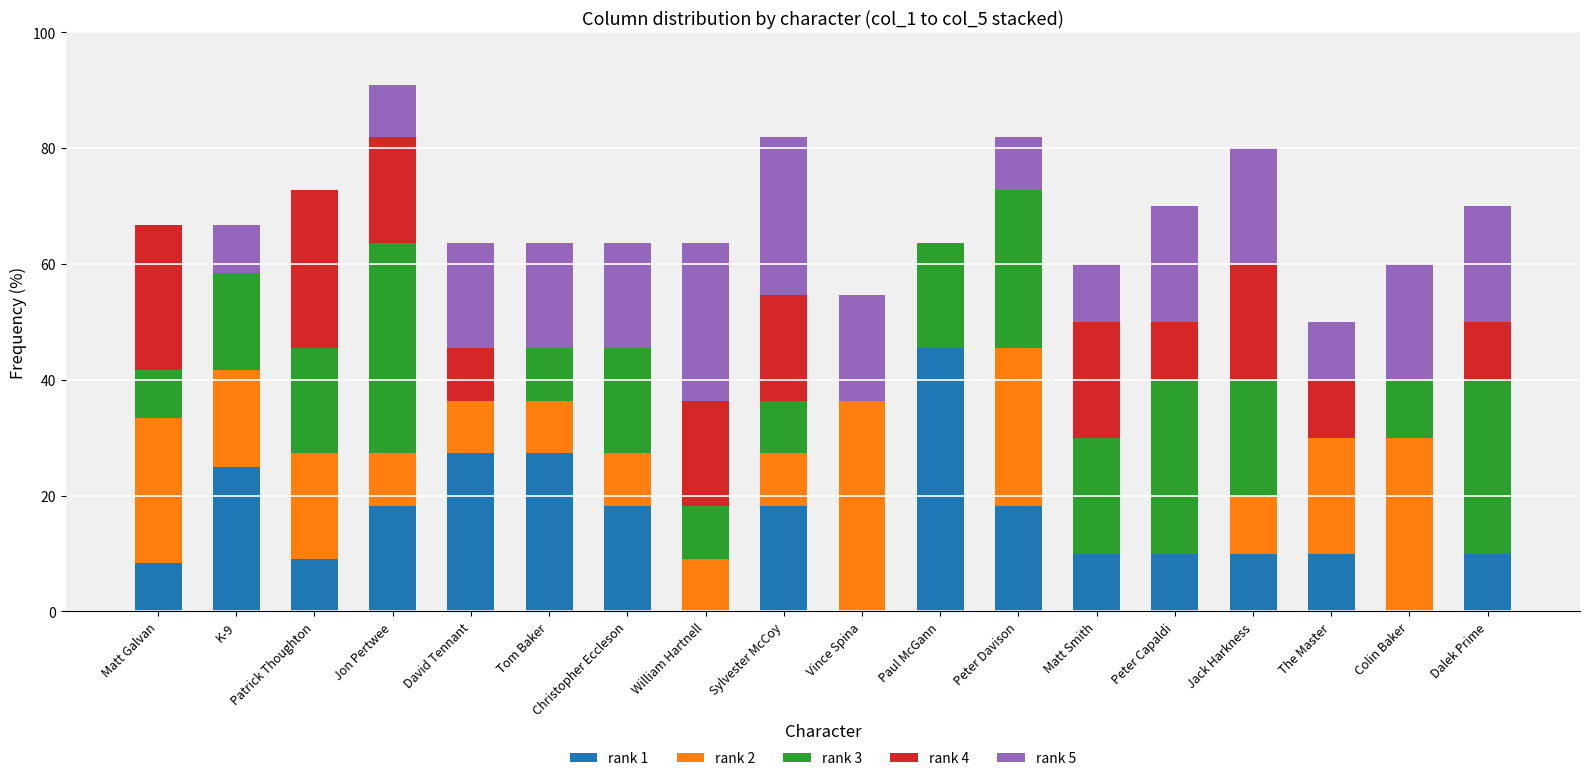

The rank 1 series shows 10.0 at Peter Capaldi. True or false?

True